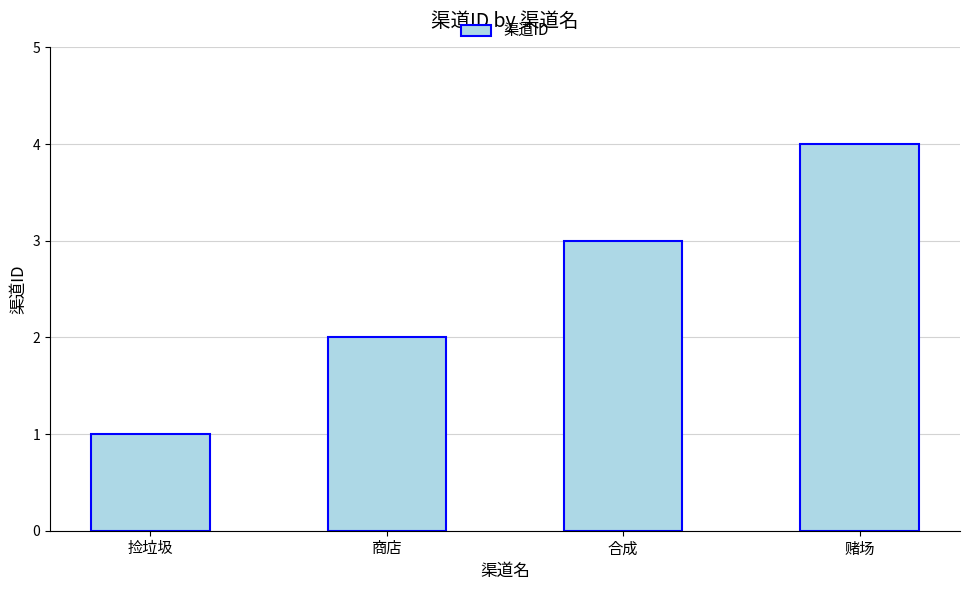

Read the value at 商店.

2